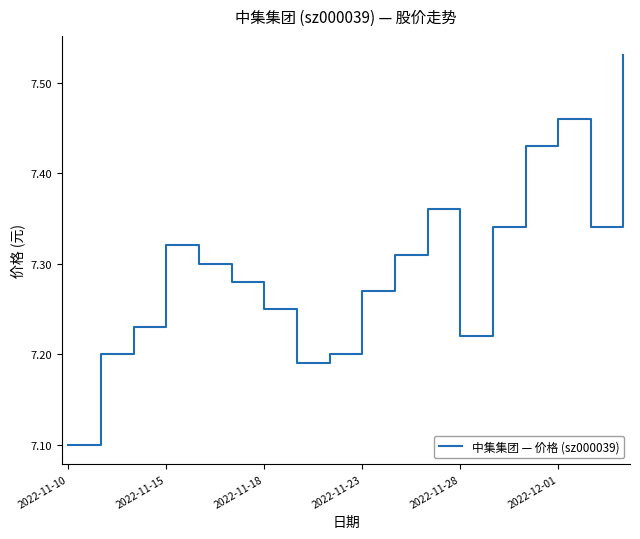

What is the difference between the maximum and second lowest values?

0.3